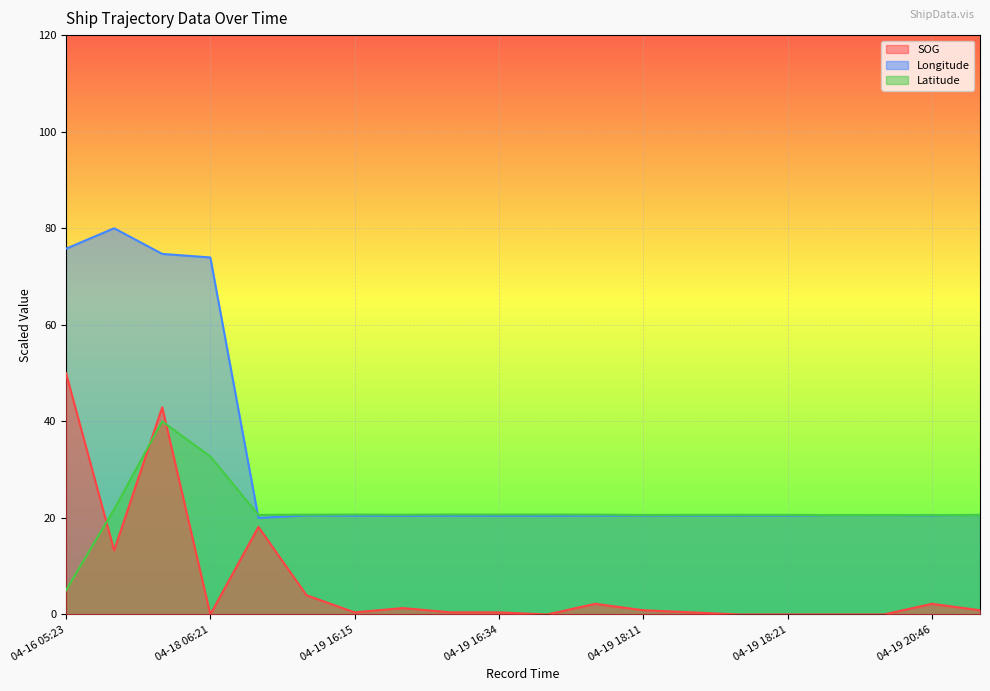

List the series in order of their overall mean, lowest first.

SOG, Latitude, Longitude